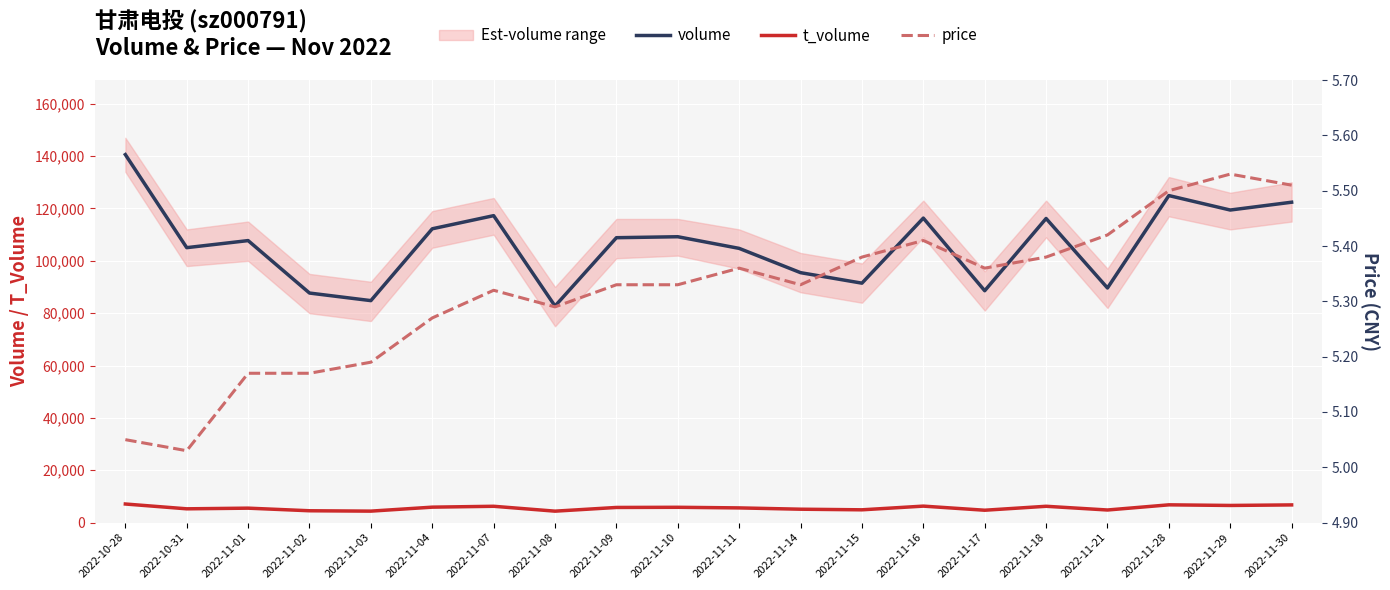

Where is the first local minimum for price?

2022-10-31